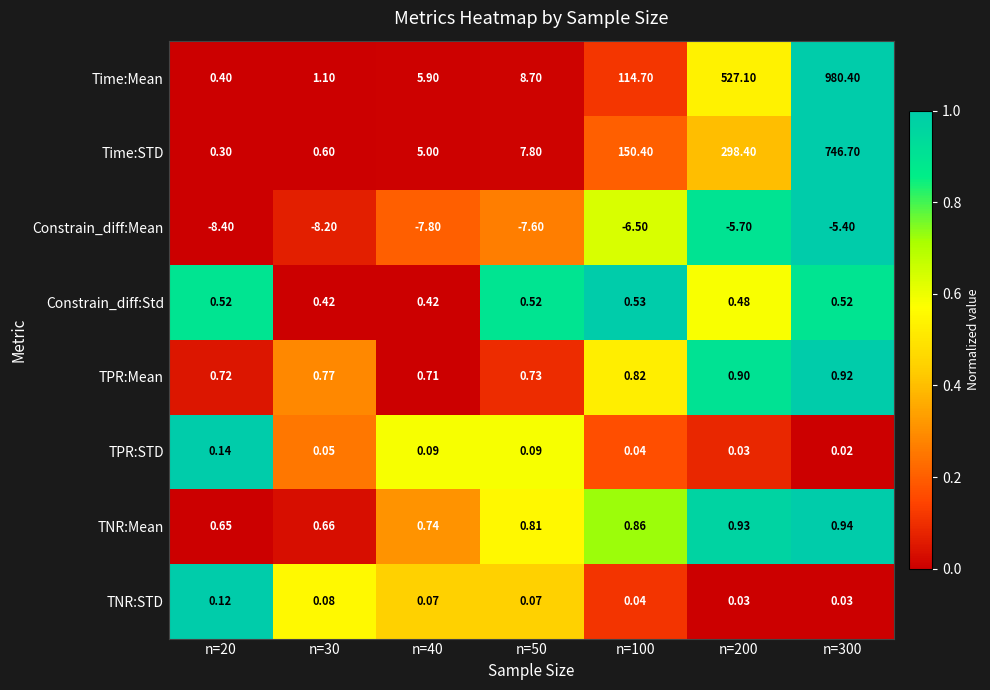

Rank the series by their maximum value, from lowest to highest.

Constrain_diff:Mean, TNR:STD, TPR:STD, Constrain_diff:Std, TPR:Mean, TNR:Mean, Time:STD, Time:Mean